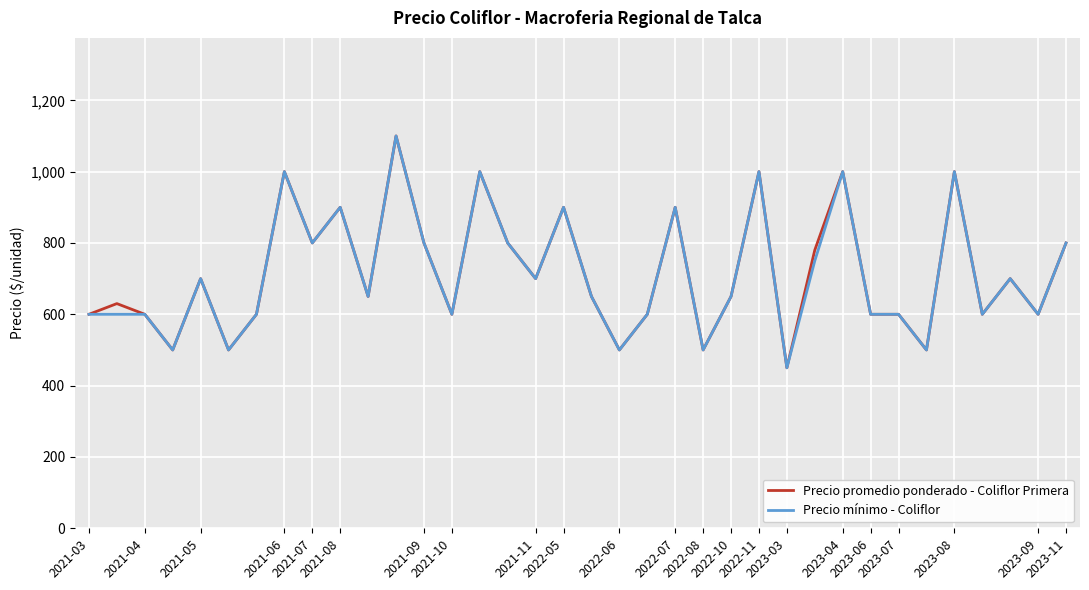

What is the maximum value for Precio mínimo - Coliflor?

1100